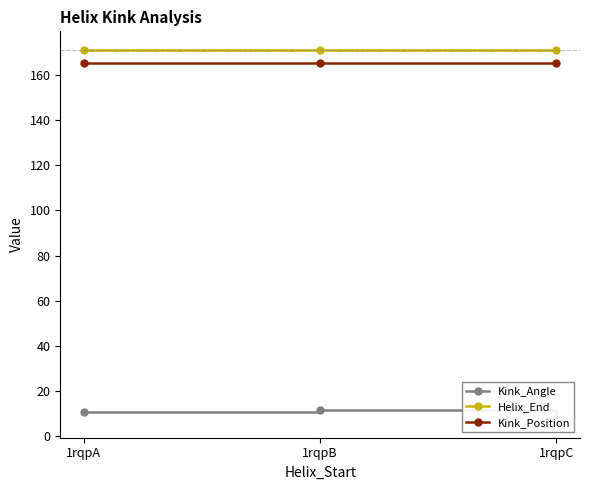

At which label is Helix_End closest to 171?

1rqpA